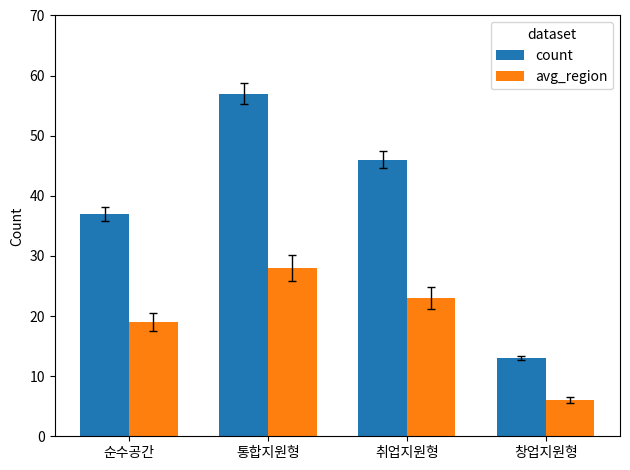

What are all the series names shown in the legend?

count, avg_region